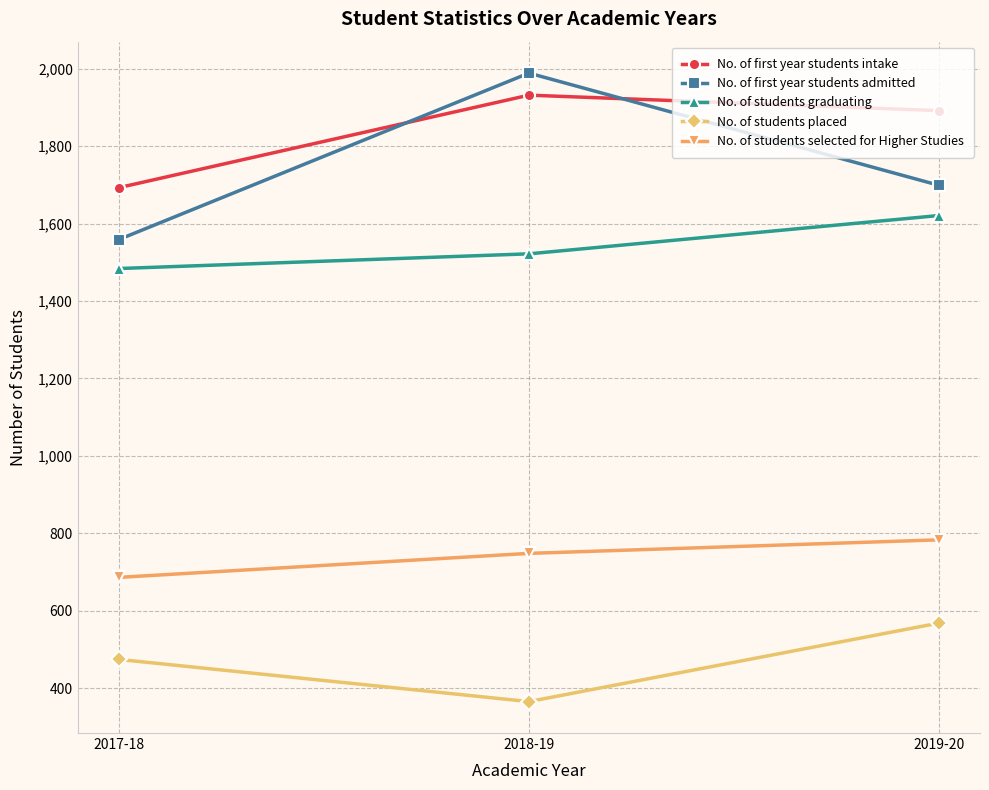

What is the label of the 3rd point from the right?

2017-18